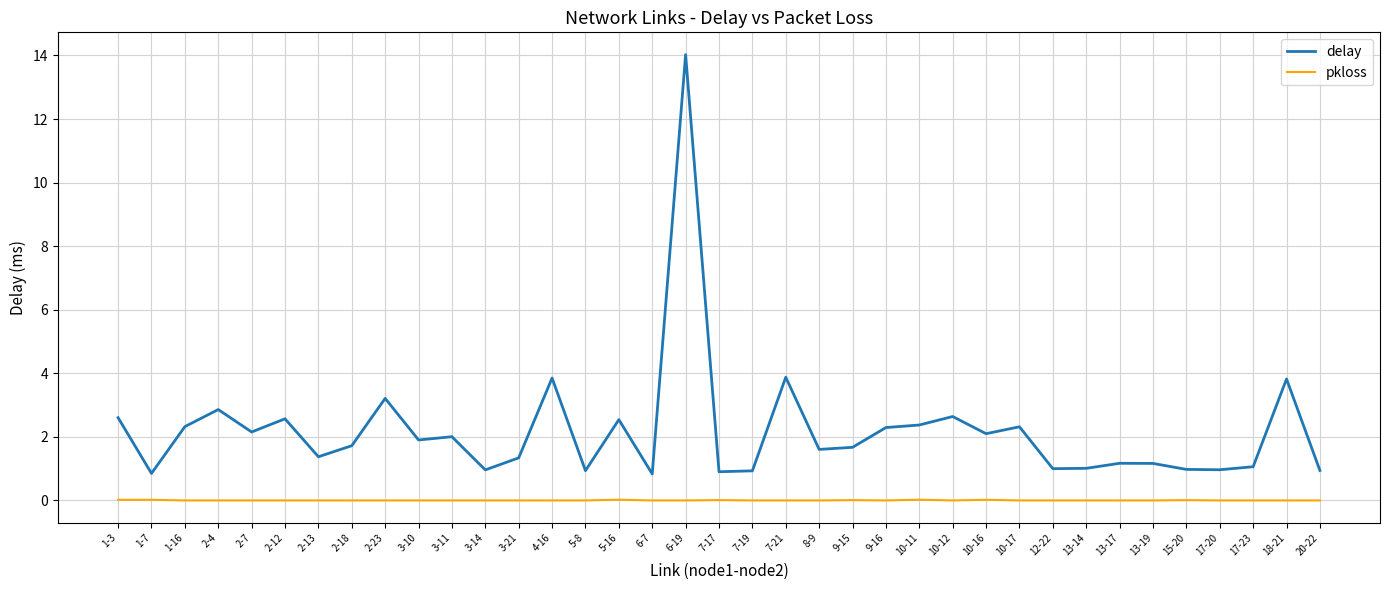

The value of pkloss at 7-21 is 0.0. True or false?

True